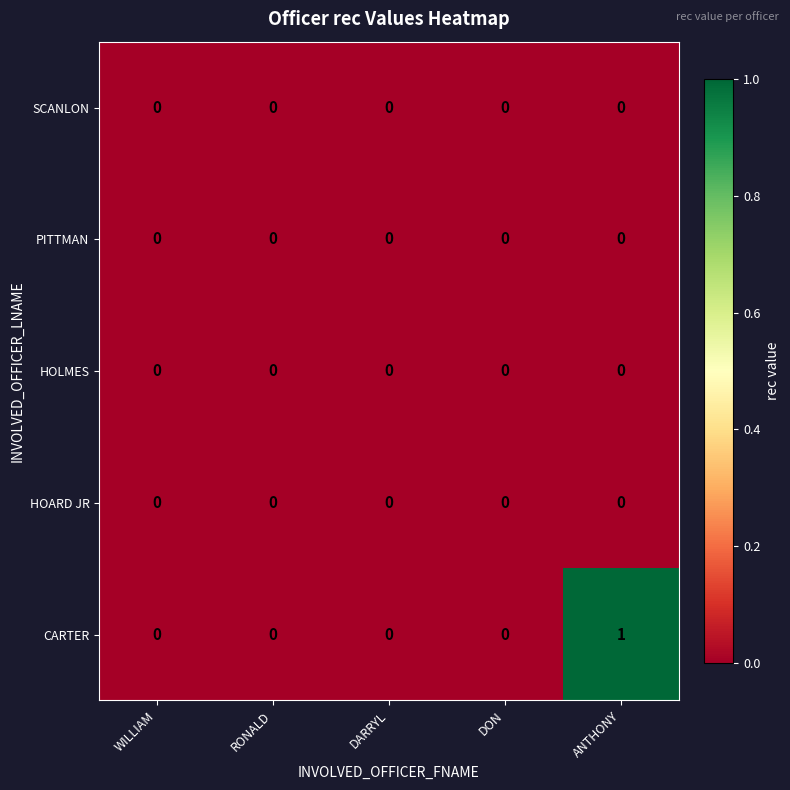

The value of SCANLON at WILLIAM is 0. True or false?

True